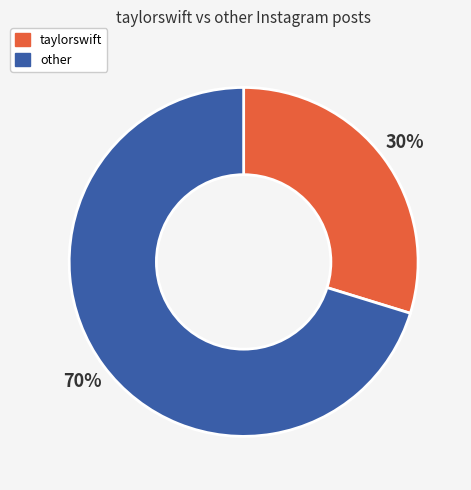

Do other and taylorswift together represent more than half of the pie?

Yes